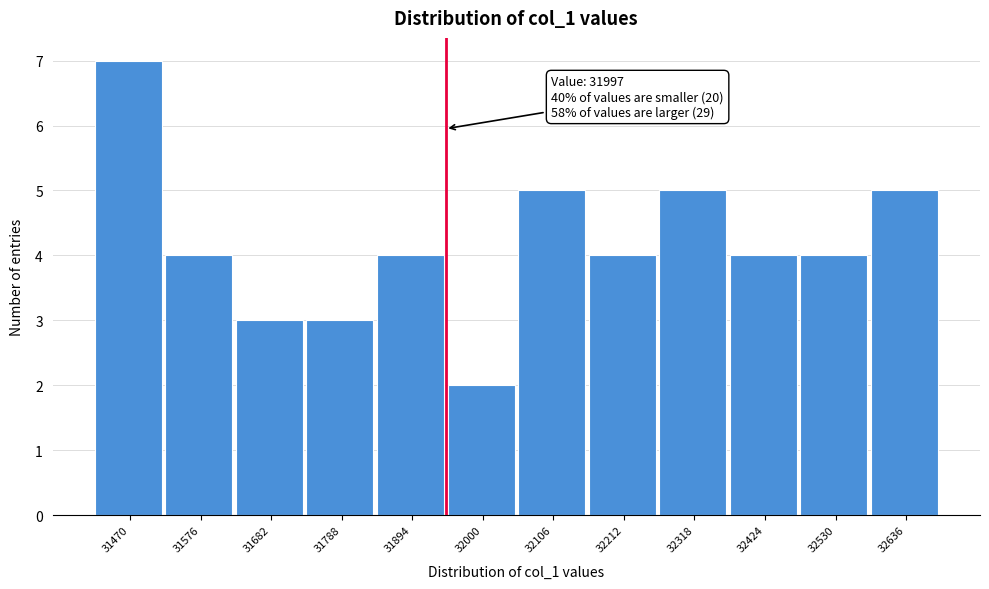

Reading left to right, extract all data points from this chart.

7	4	3	3	4	2	5	4	5	4	4	5